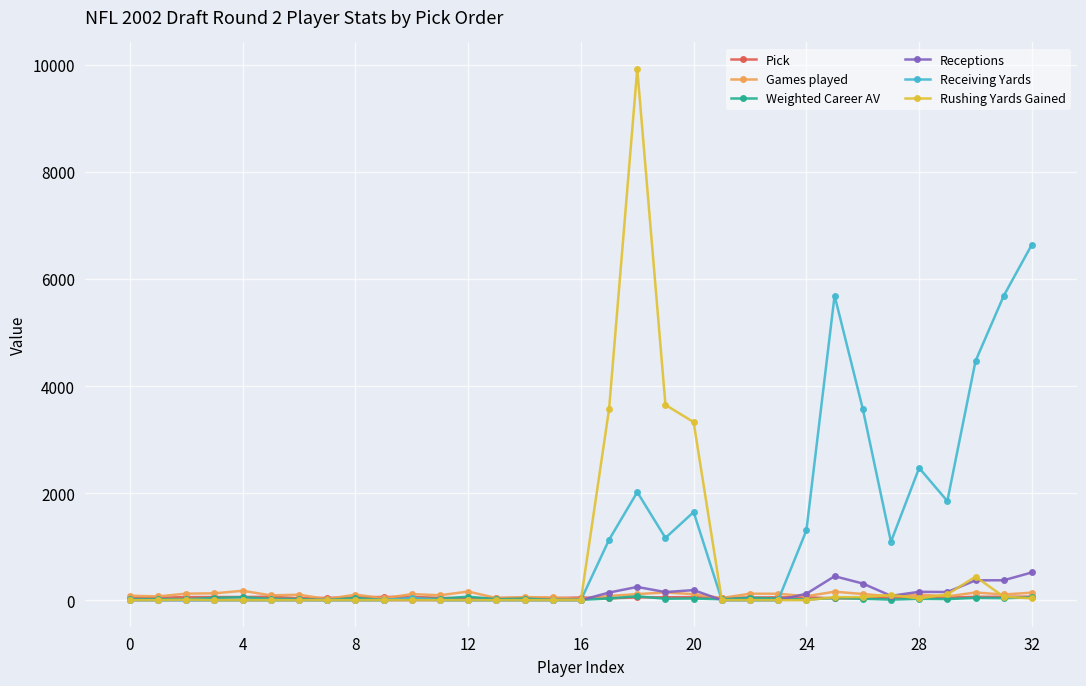

Which series has the largest range (max minus min)?

Rushing Yards Gained